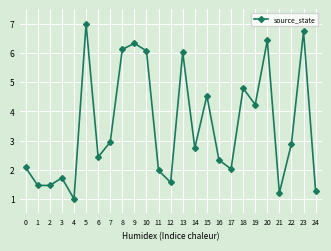

How many lines are shown in the chart?

1